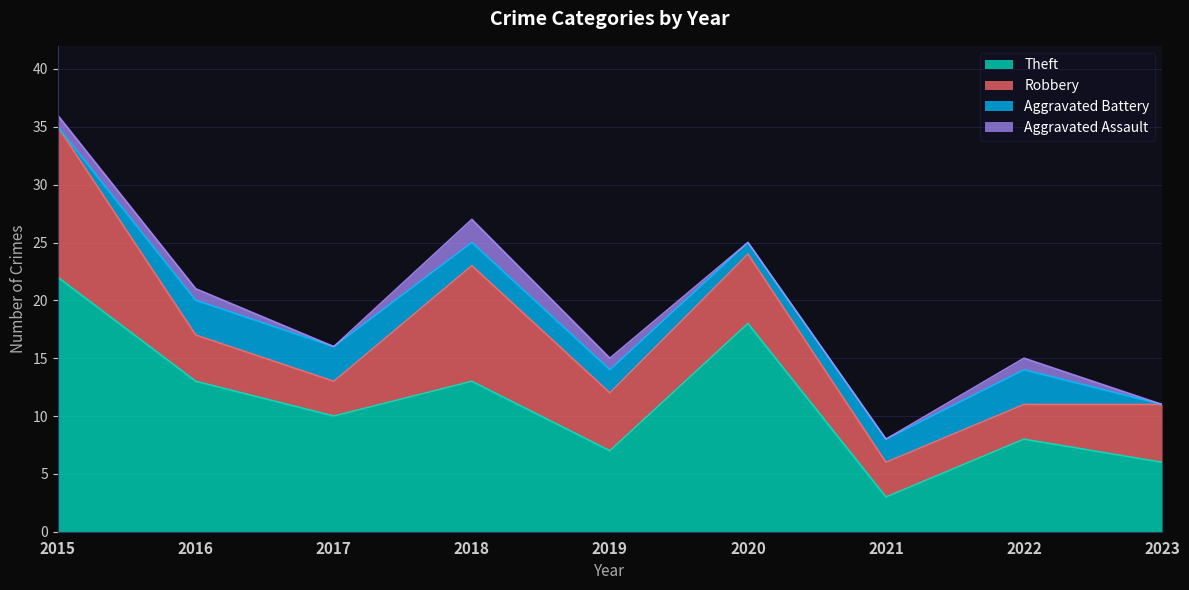

Which series has the largest total across all categories?

Theft